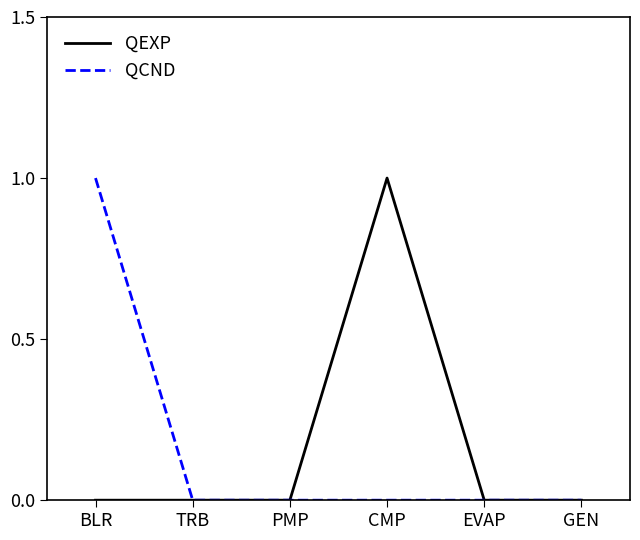

Between BLR and PMP, which series saw the biggest shift?

QCND